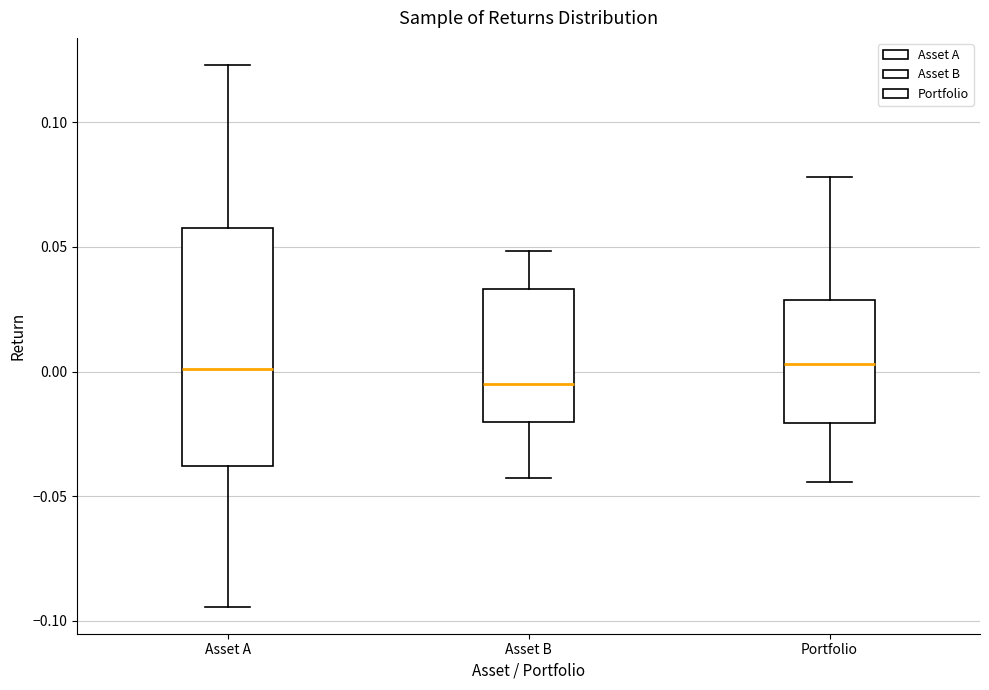

Reading left to right, transcribe this box plot: for each box, give where its median line is, the range the box spans, and where its two whiskers end, as read against the y-axis. The values are not printed on the chart, so give them approximately, as read against the axis.

Asset A: median 0.000, box -0.040 to 0.060, whiskers -0.095 to 0.125
Asset B: median -0.005, box -0.020 to 0.035, whiskers -0.045 to 0.050
Portfolio: median 0.005, box -0.020 to 0.030, whiskers -0.045 to 0.080